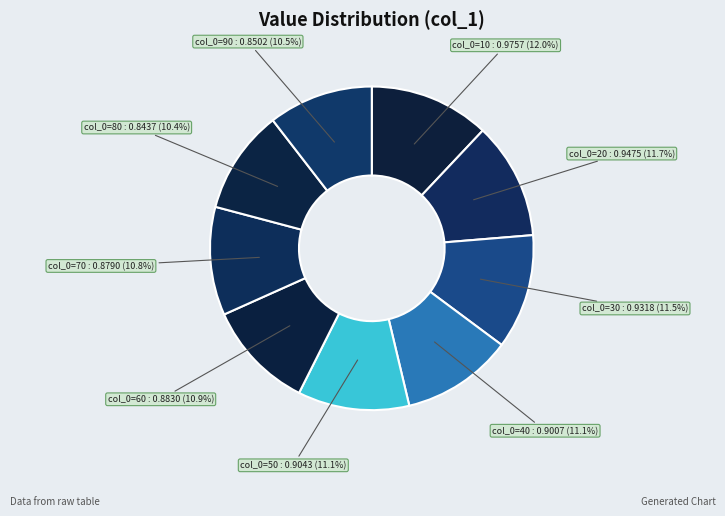

How many slices are in this pie chart?

9